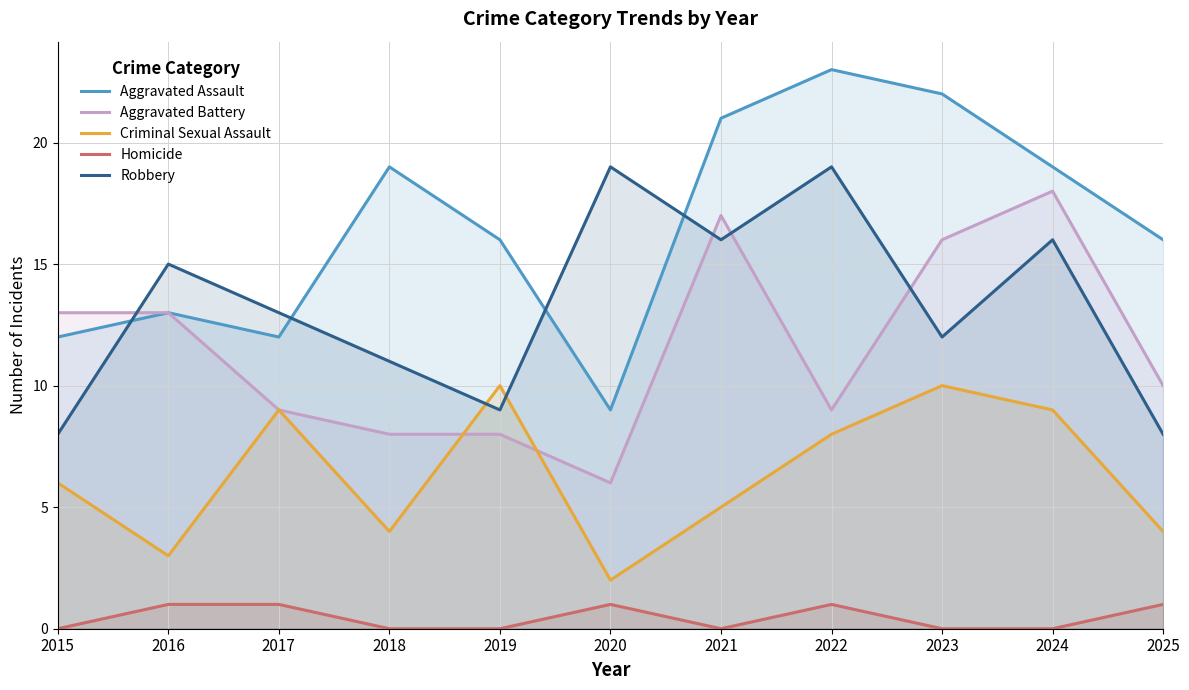

Is the value of Aggravated Assault at 2018 greater than the value of Robbery at 2018?

Yes